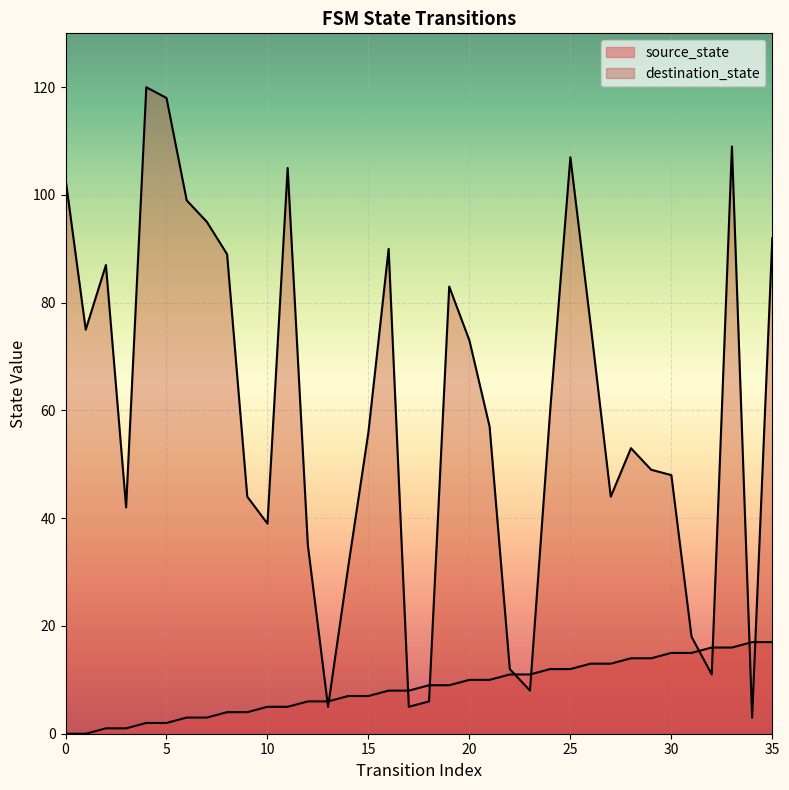

Is it true that source_state equals 26 at 34?

False